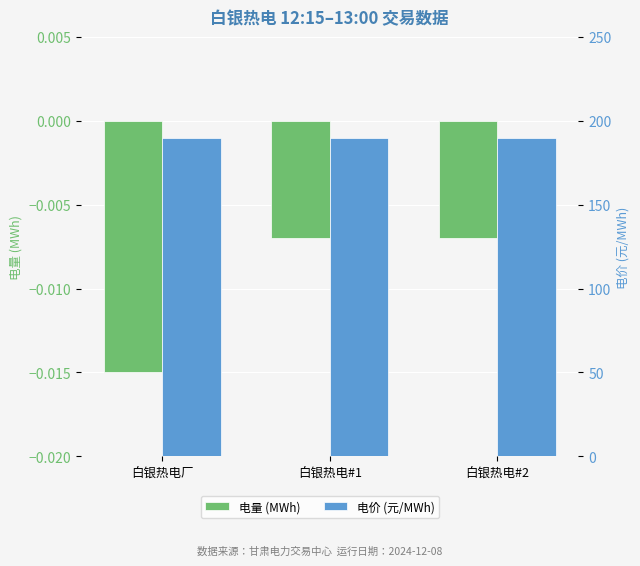

At 白银热电#1, list the series in order from largest to smallest.

电价 (元/MWh), 电量 (MWh)